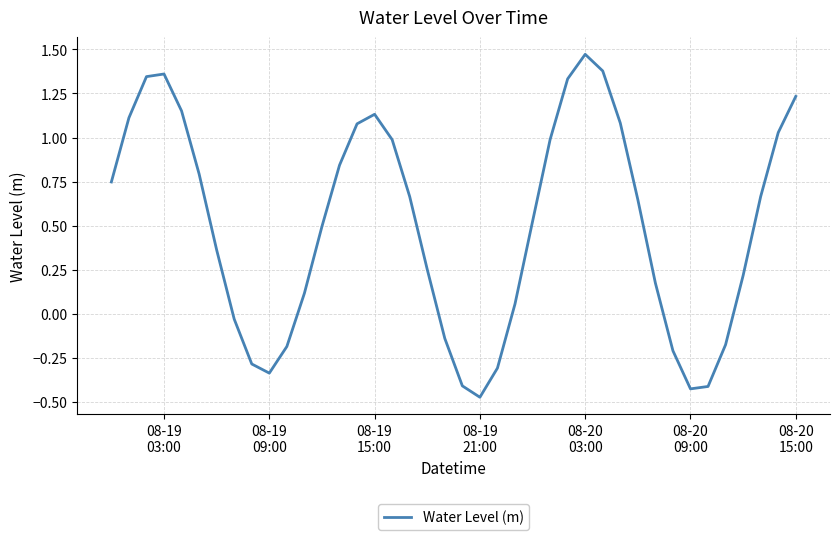

What is the difference between the maximum and minimum values?

1.9